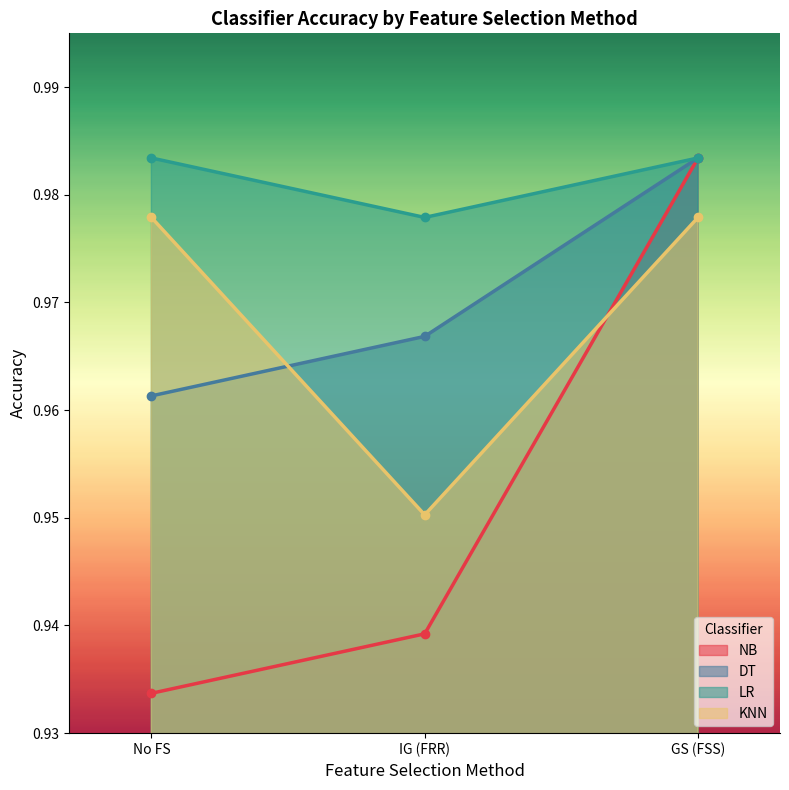

What position from the left is GS (FSS)?

3